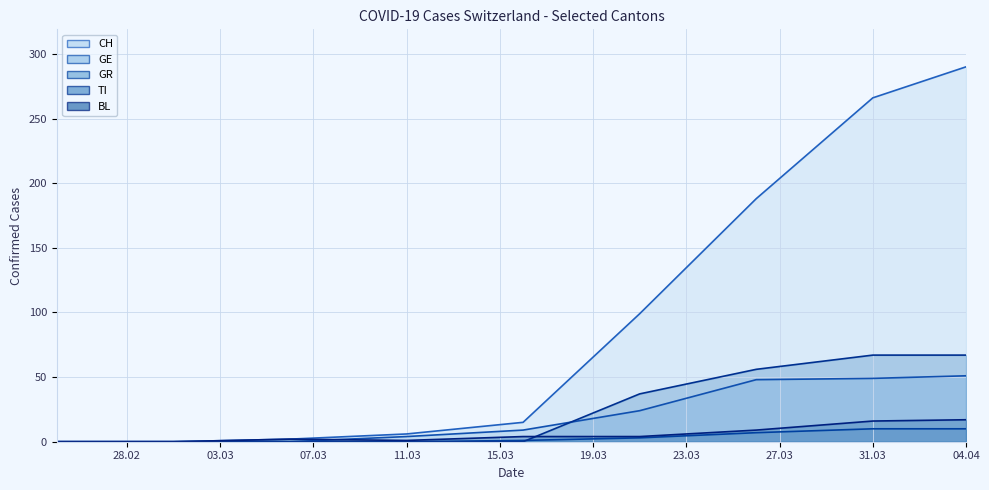

Count the number of data series in this chart.

5